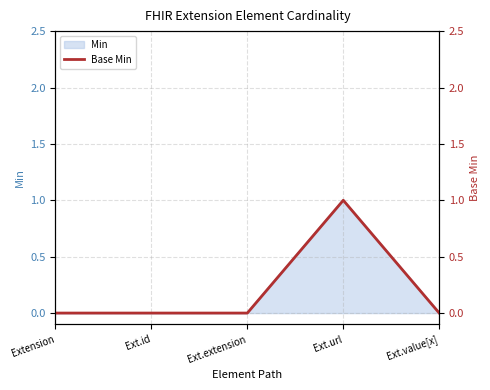

What is the label of the 5th point from the right?

Extension